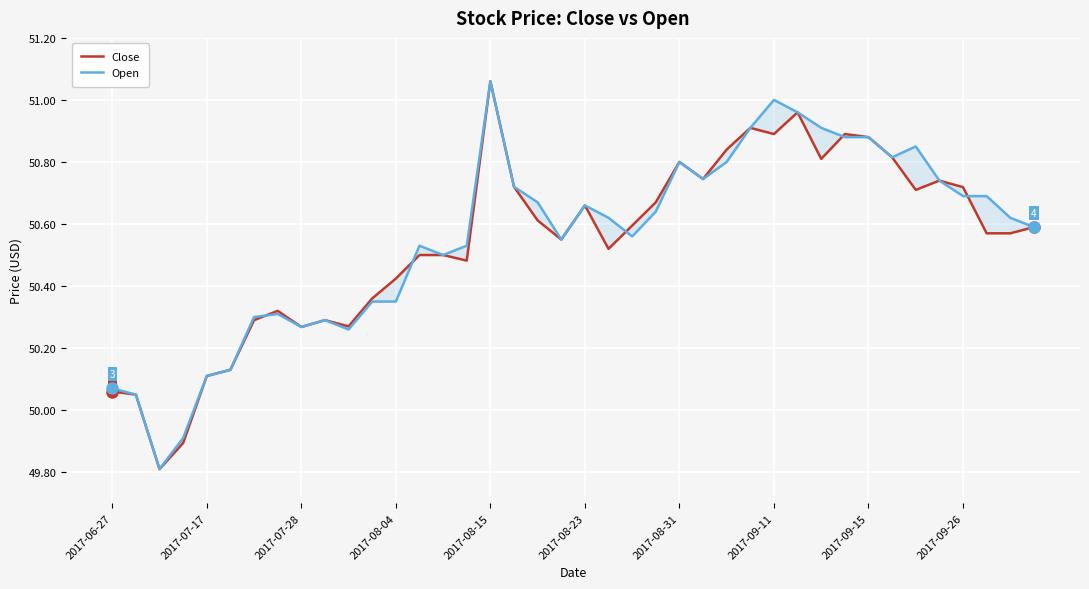

How many lines are shown in the chart?

2